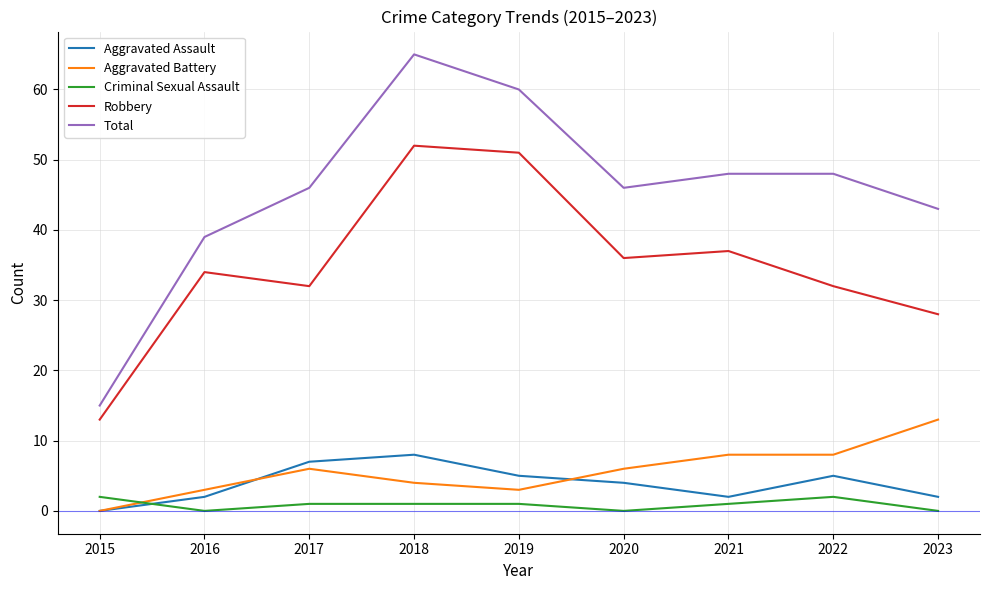

How many lines are shown in the chart?

5